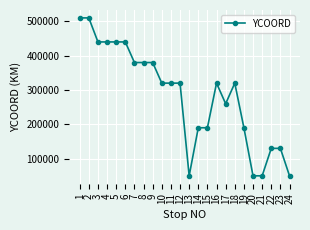

Reading left to right, what are all the values shown in this chart?

1=510000	2=510000	3=440000	4=440000	5=440000	6=440000	7=380000	8=380000	9=380000	10=320000	11=320000	12=320000	13=50000	14=190000	15=190000	16=320000	17=260000	18=320000	19=190000	20=50000	21=50000	22=130000	23=130000	24=50000